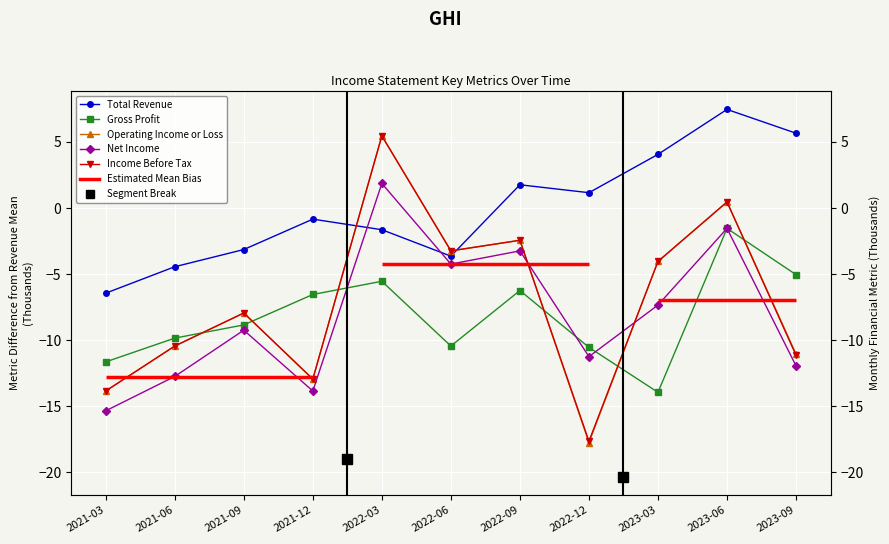

How many values in Net Income are above zero?

1